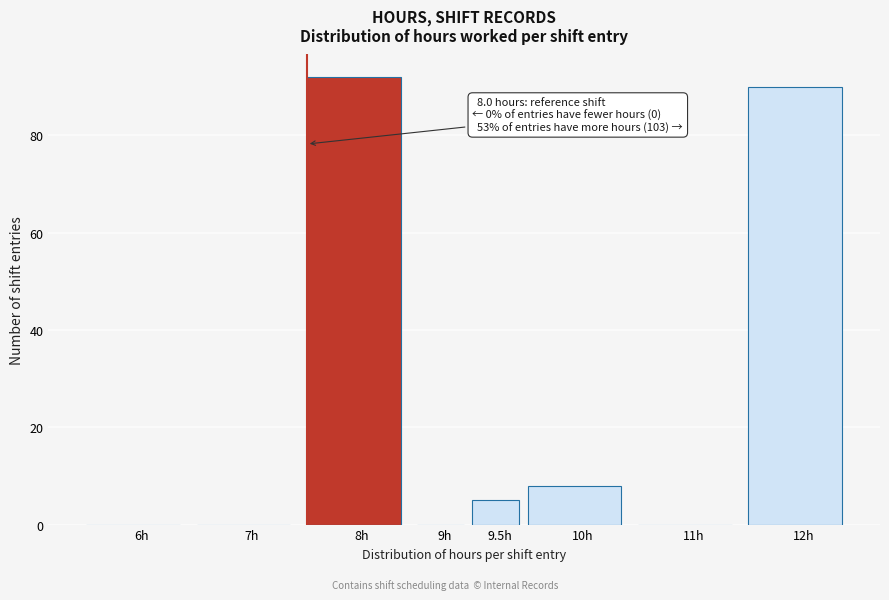

Reading left to right, transcribe all the data shown in this chart.

6h=0	7h=0	8h=92	9h=0	9.5h=5	10h=8	11h=0	12h=90